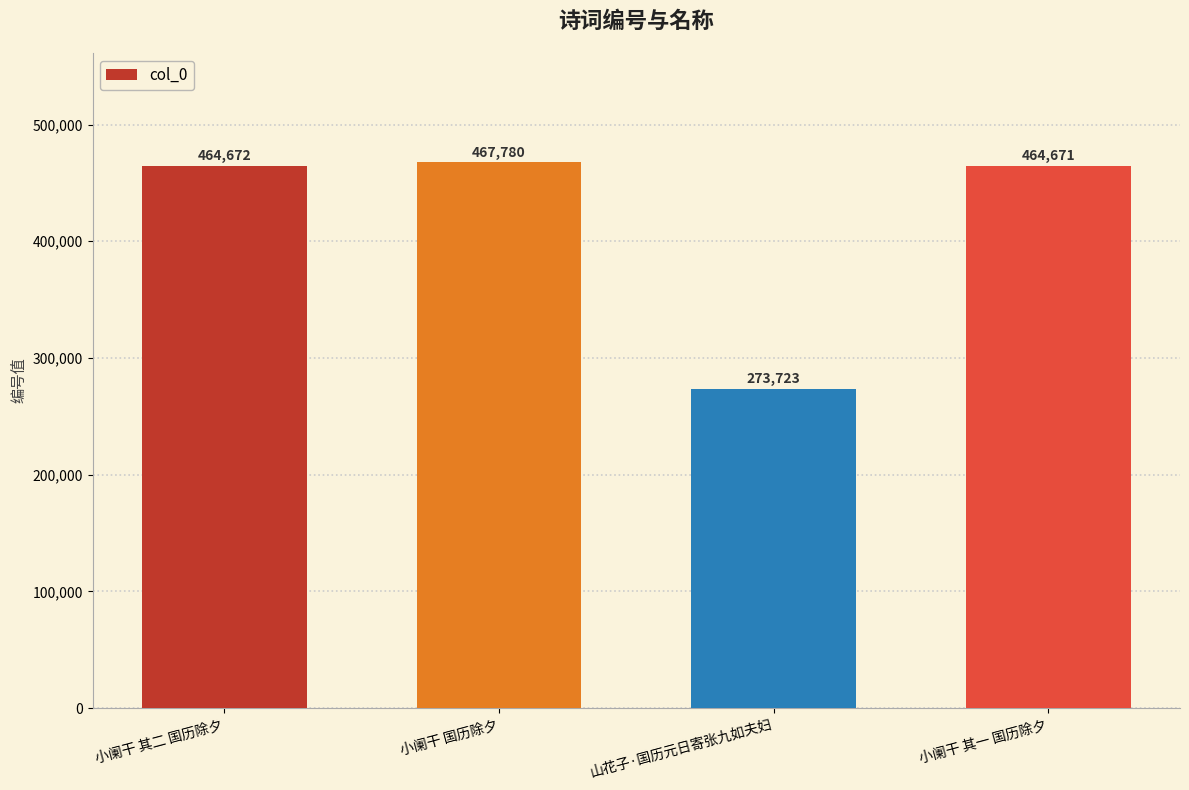

What is the sum of all values?

1670846